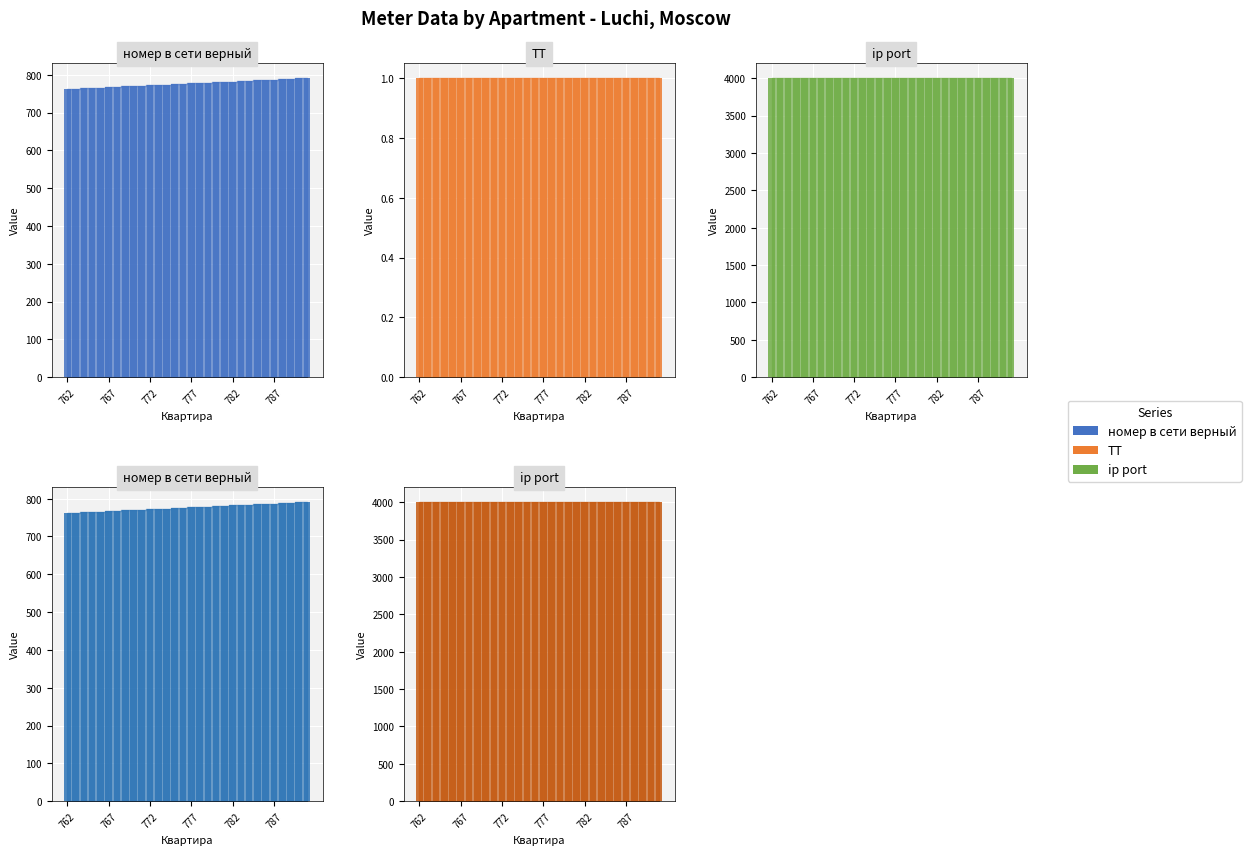

At which label is ТТ (bar) closest to 1?

762